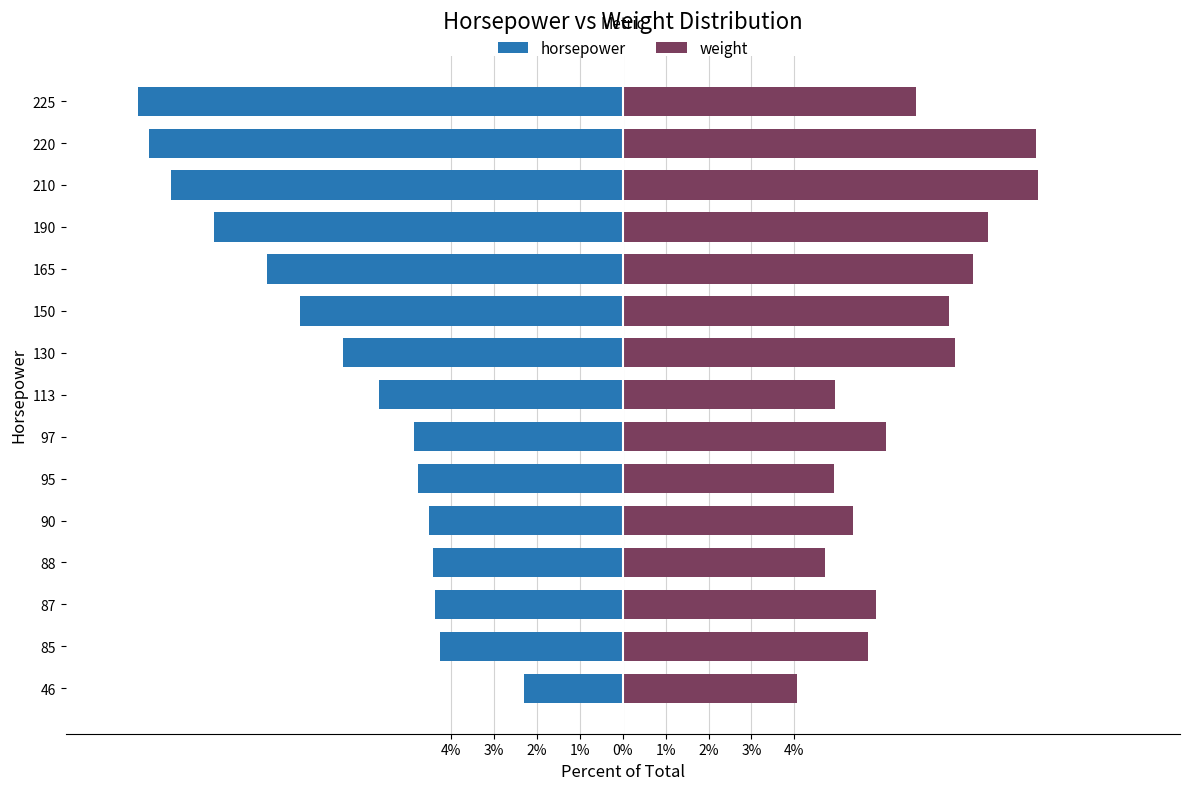

What is the sum of all weight values?

100.0